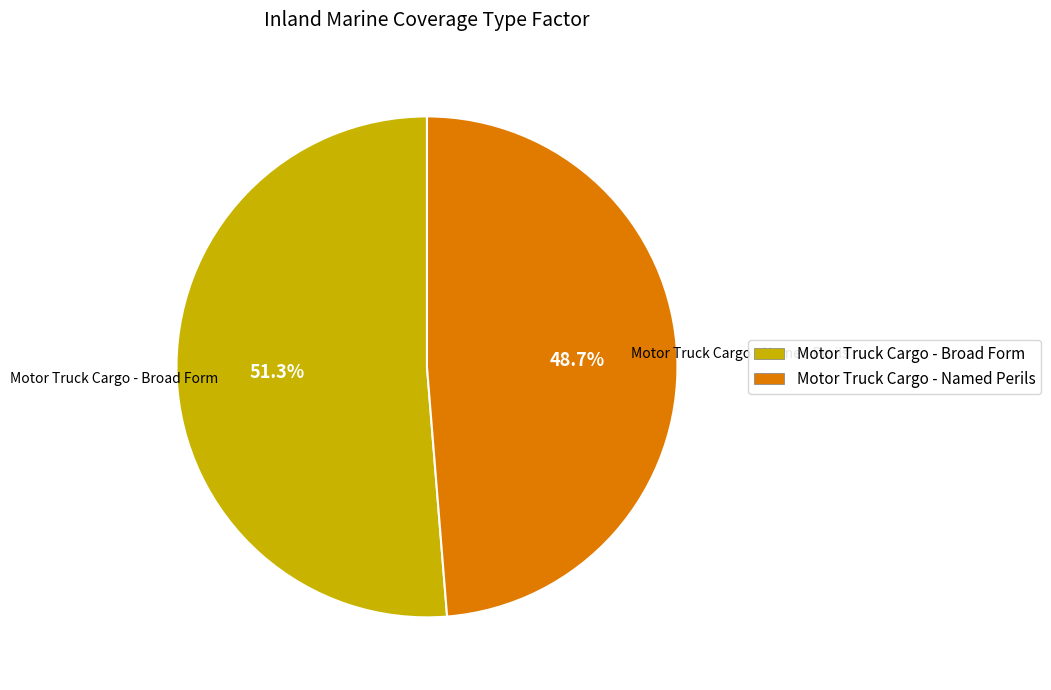

What percentage is the Motor Truck Cargo - Named Perils slice, to the nearest percent?

49%